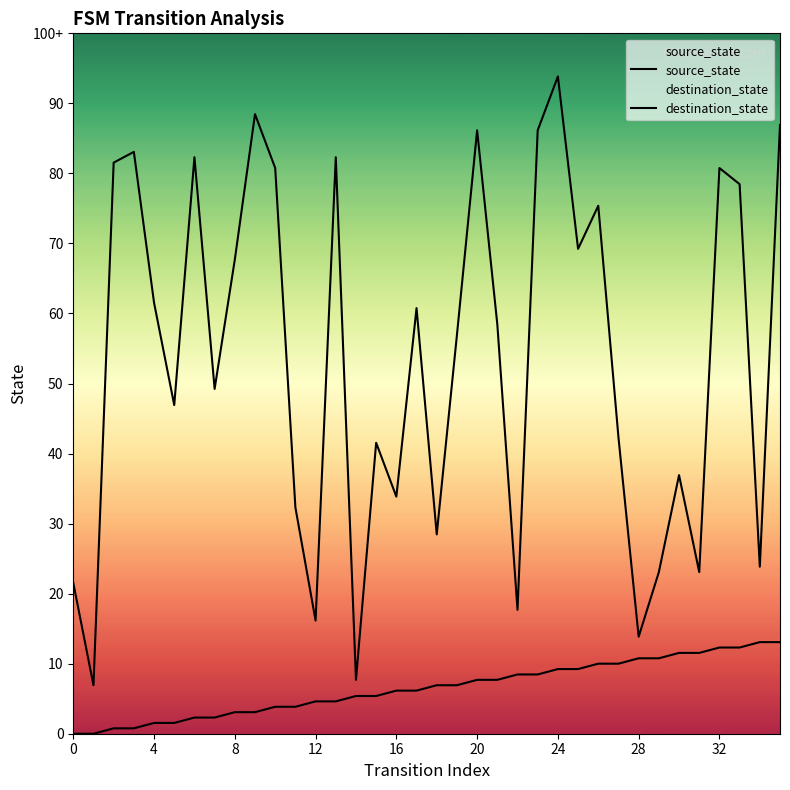

At which label is source_state closest to 8?

16